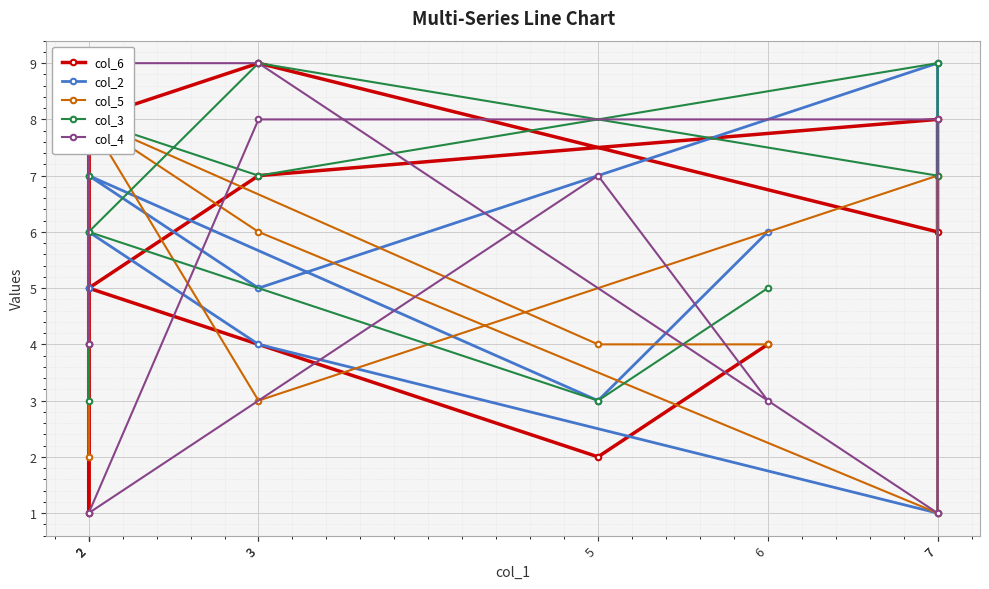

Which series has the largest total across all categories?

col_3